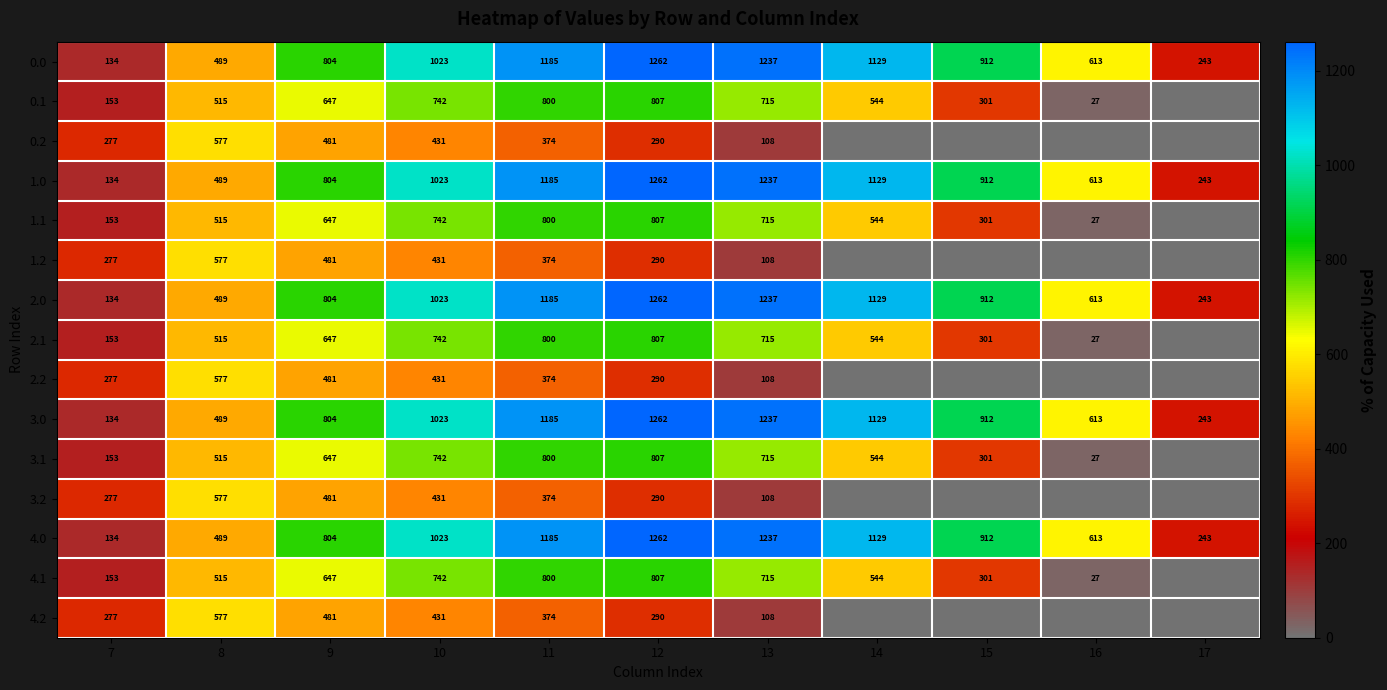

Where is 0.0 nearest to the value 698?

16